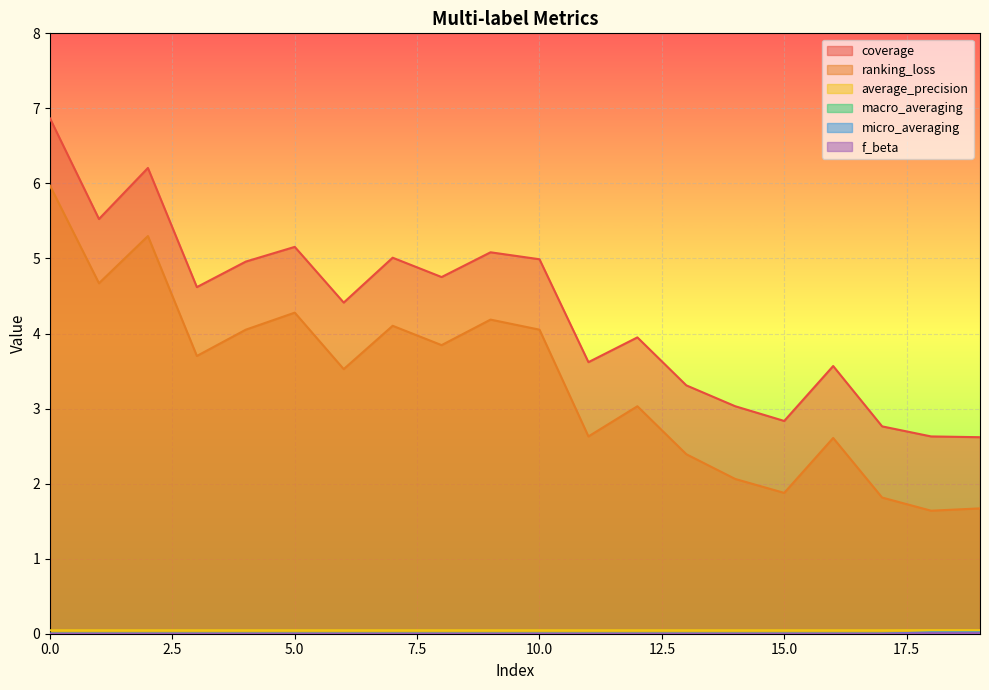

The macro_averaging series shows 0.0 at 2. True or false?

True